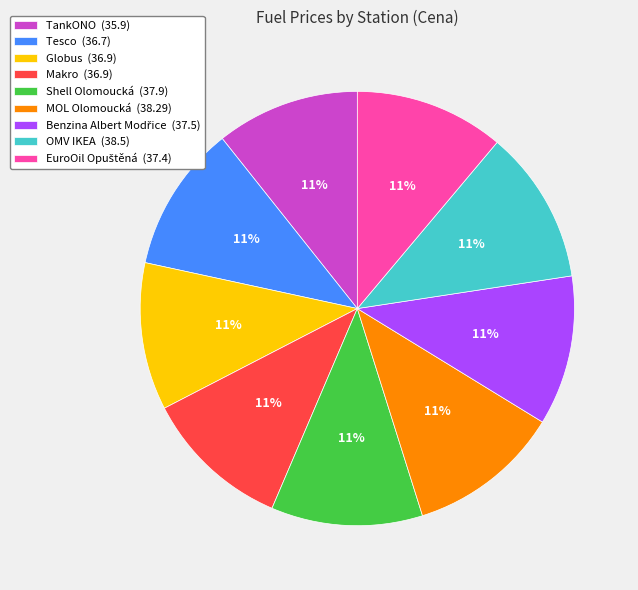

The Shell Olomoucká (37.9) slice represents 24% of the pie. True or false?

False